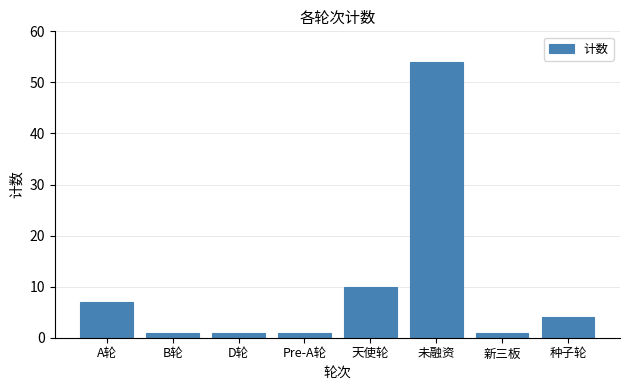

What is the label of the 6th bar from the left?

未融资